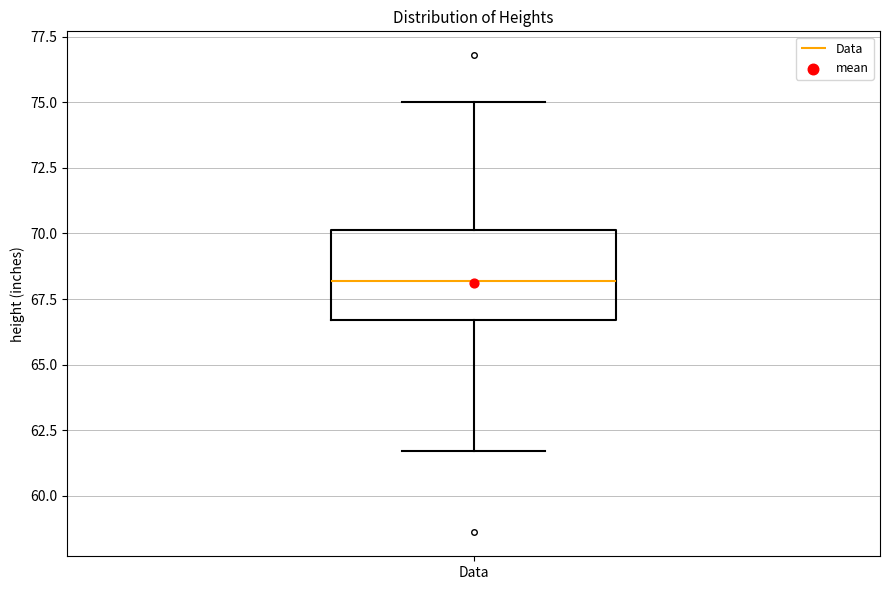

Where does the lower whisker of the box for Data end on the y-axis? The values are not printed on the chart, so give them approximately, as read against the axis.

61.5